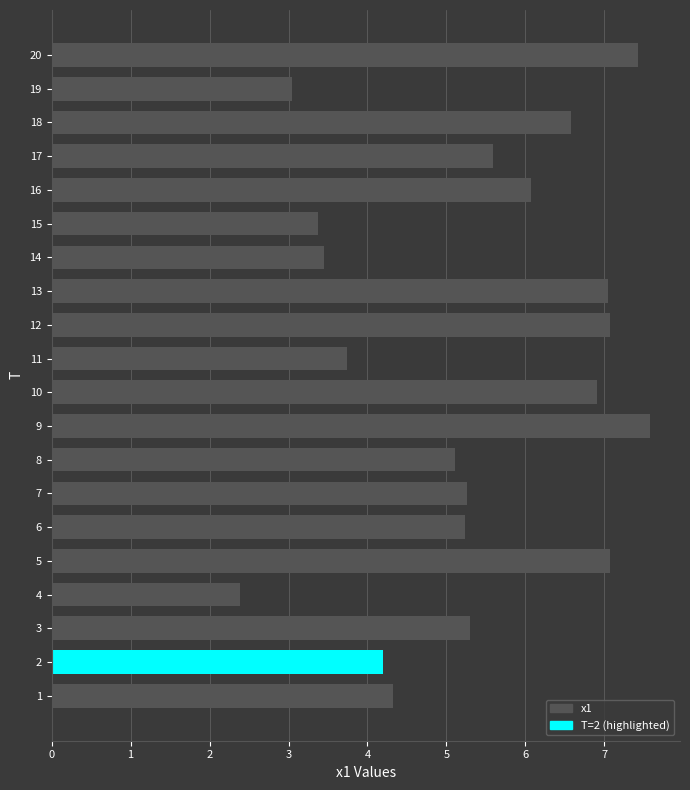

Approximately how many times larger is the value at 8 compared to 7?

1.0